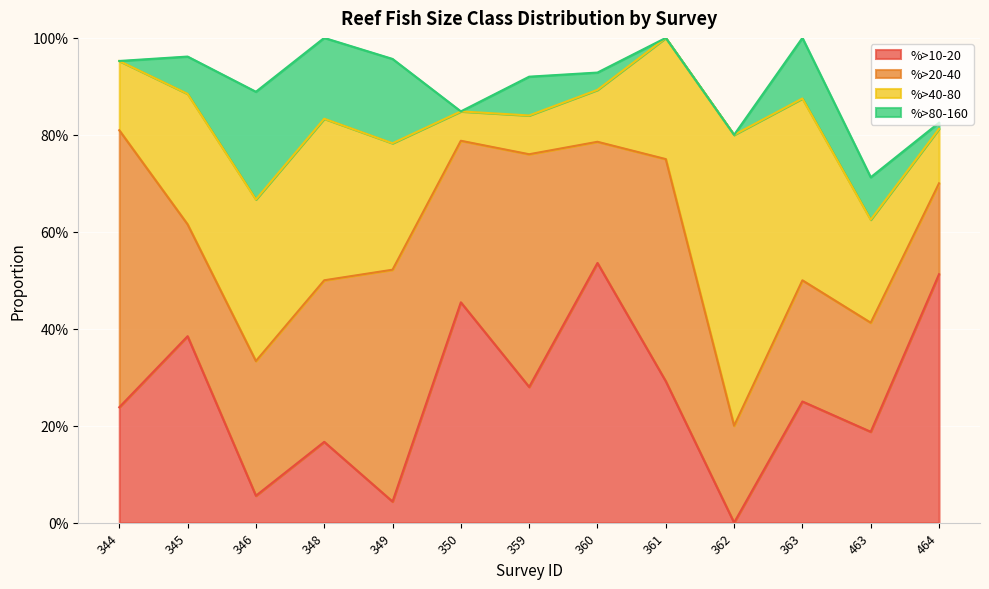

Which has a higher value, 344 or 348?

344